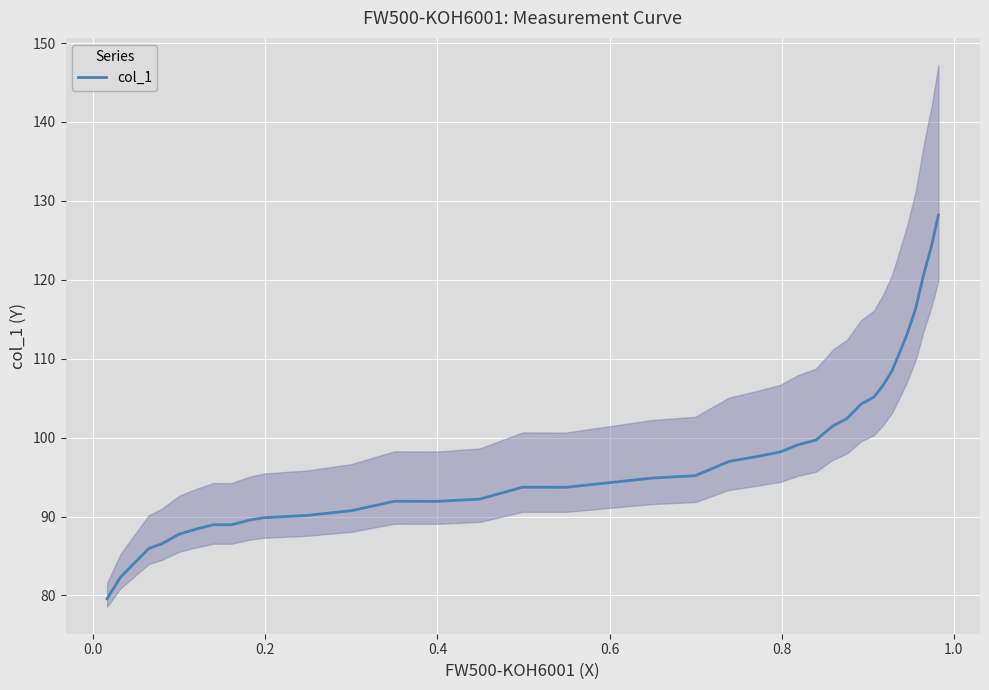

What is the highest value of the col_1 series?

128.2